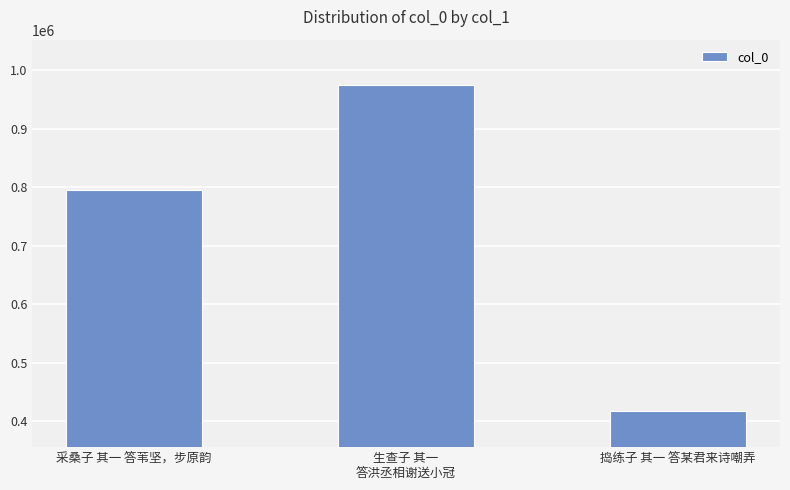

The value at 捣练子 其一 答某君来诗嘲弄 is 417835. True or false?

True